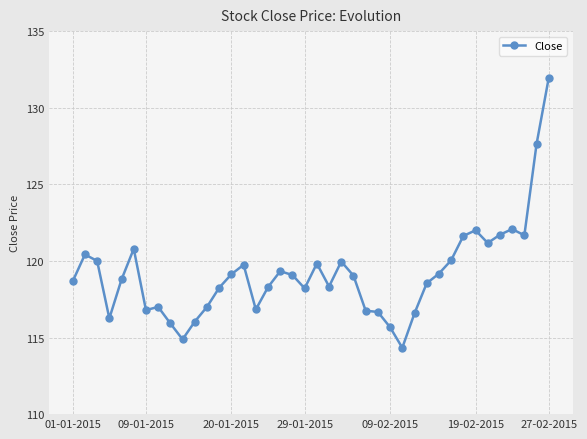

What is the sum of all values?

4766.2